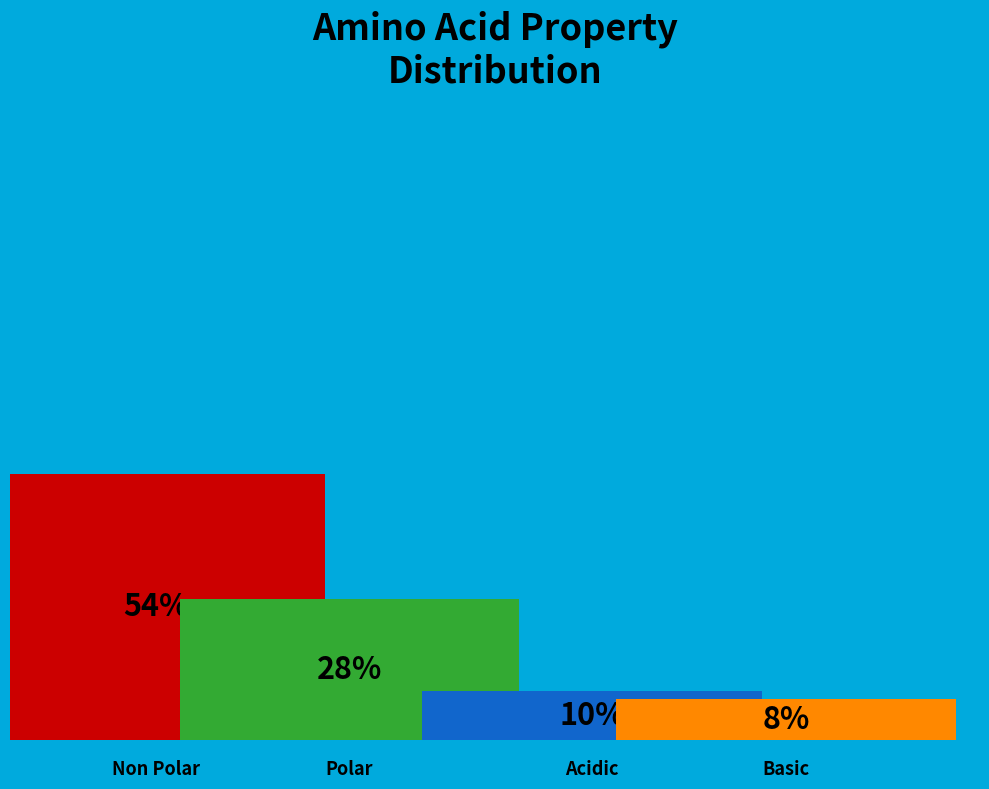

Which slice is the largest?

non_polar